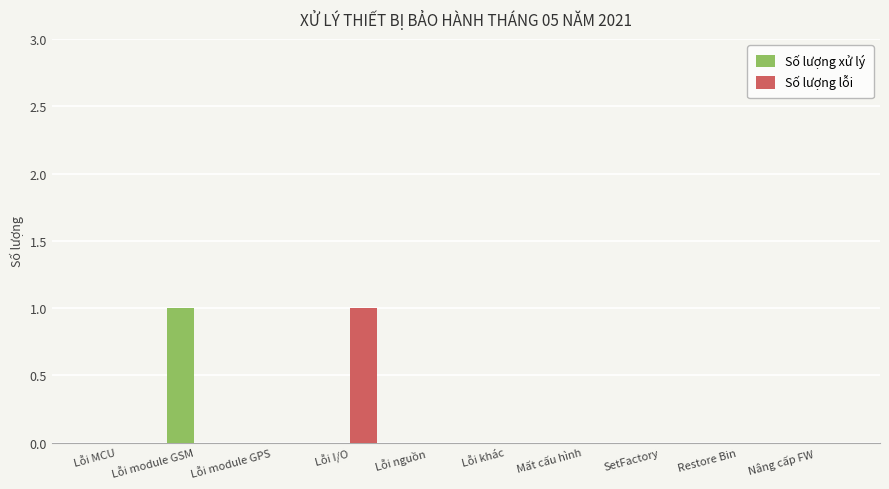

Which category has the highest value in the Số lượng lỗi series?

Lỗi I/O